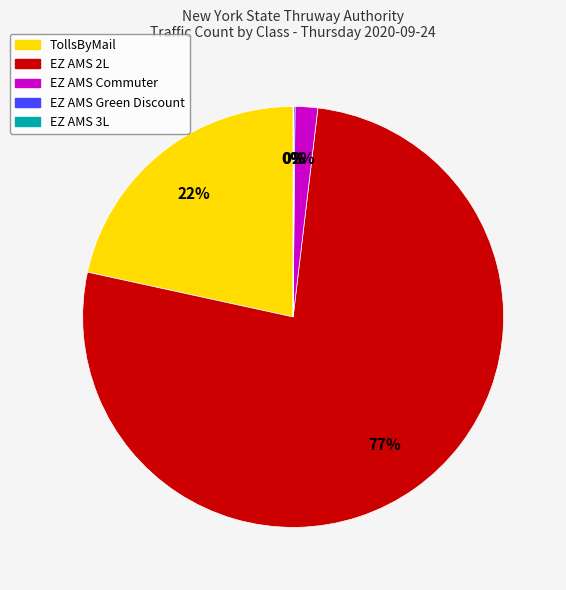

Which category has the biggest portion of the pie?

EZ AMS 2L